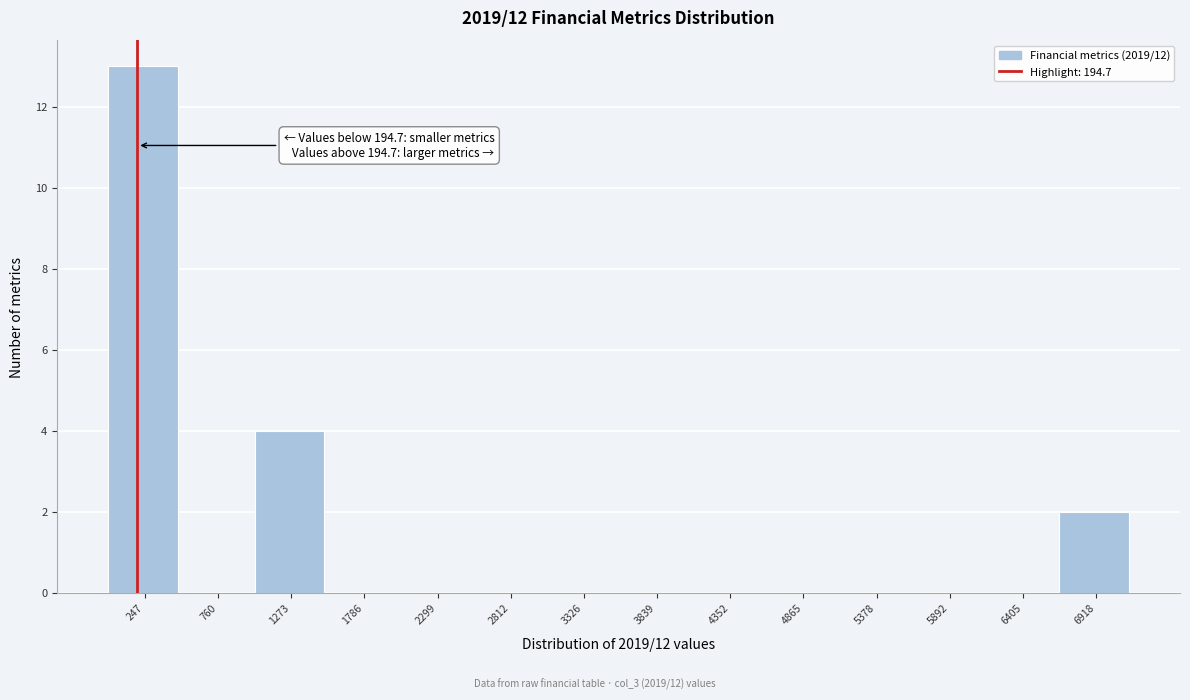

Which range on the x-axis has the tallest bar?

0 to 500